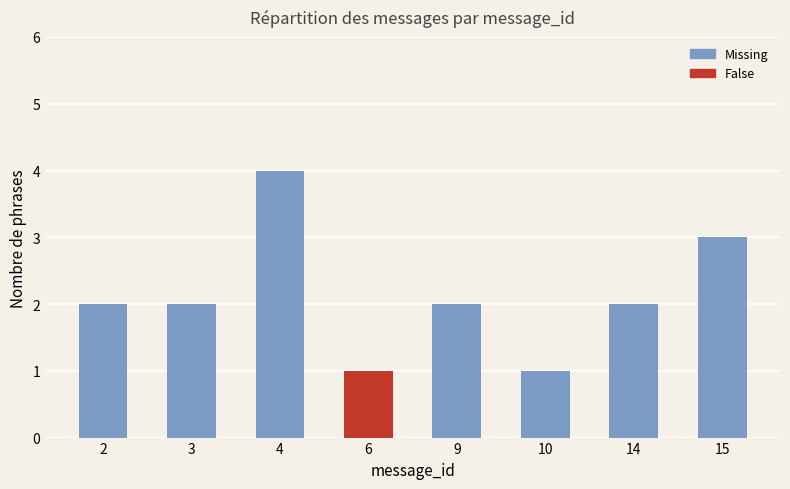

Is it true that the value at 4 is 2?

False